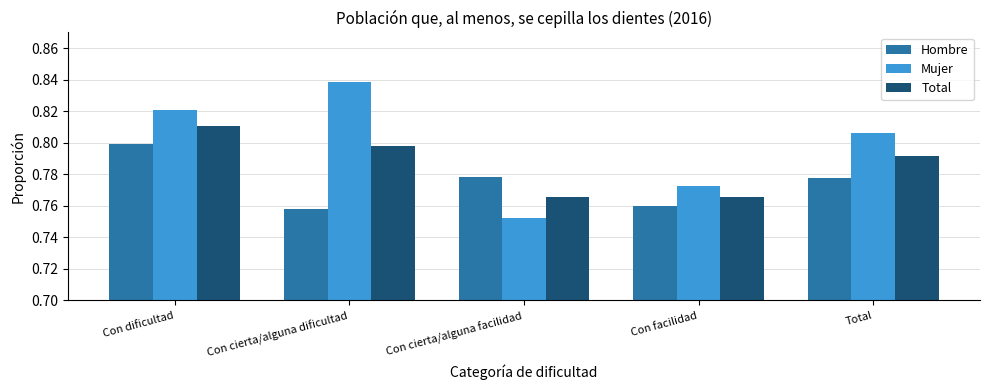

Where is Mujer nearest to the value 0?

Con cierta/alguna facilidad